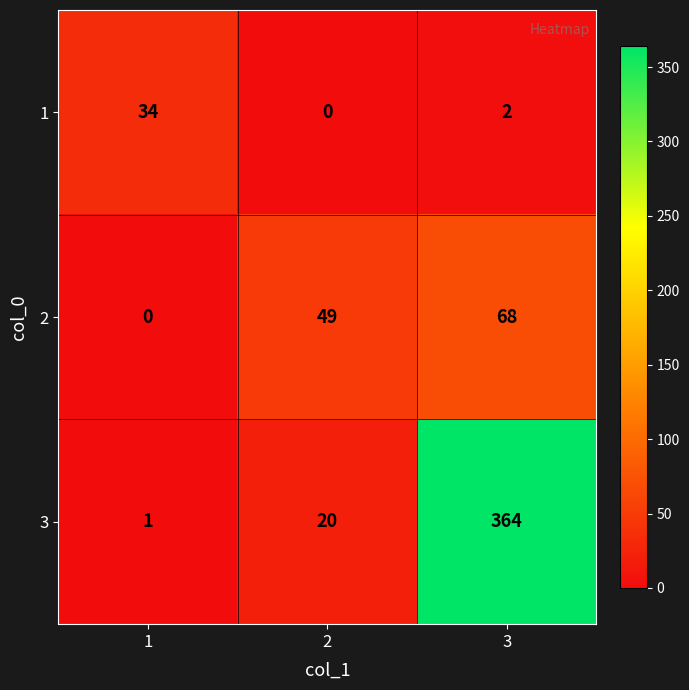

Rank the categories by 1 value from highest to lowest.

1, 3, 2